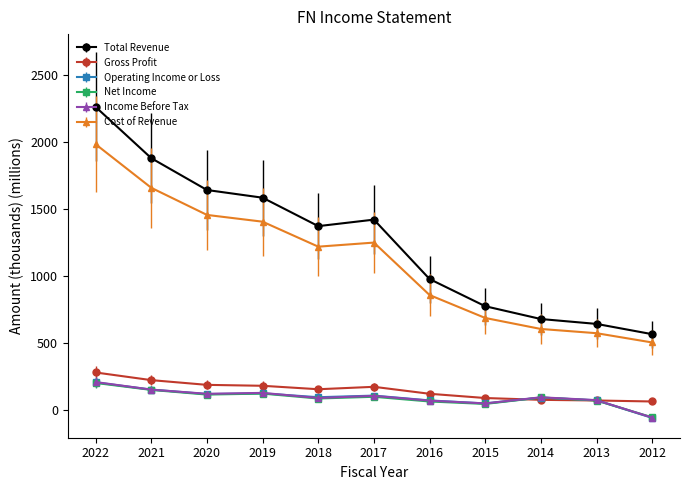

Is this an area chart (filled region under the line)?

No